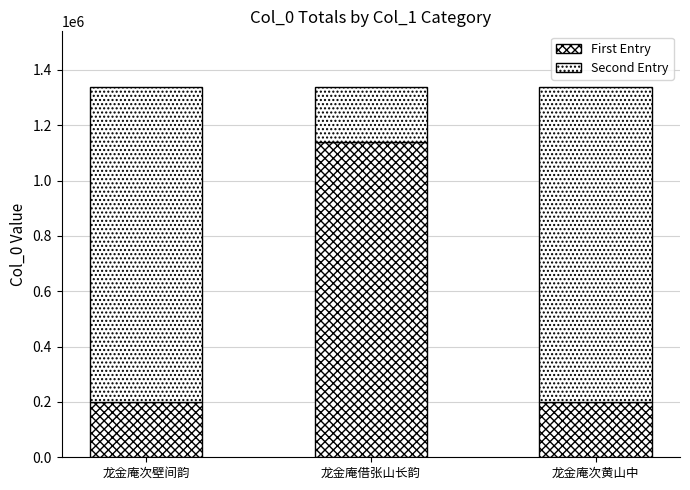

How many bars are there in total?

3